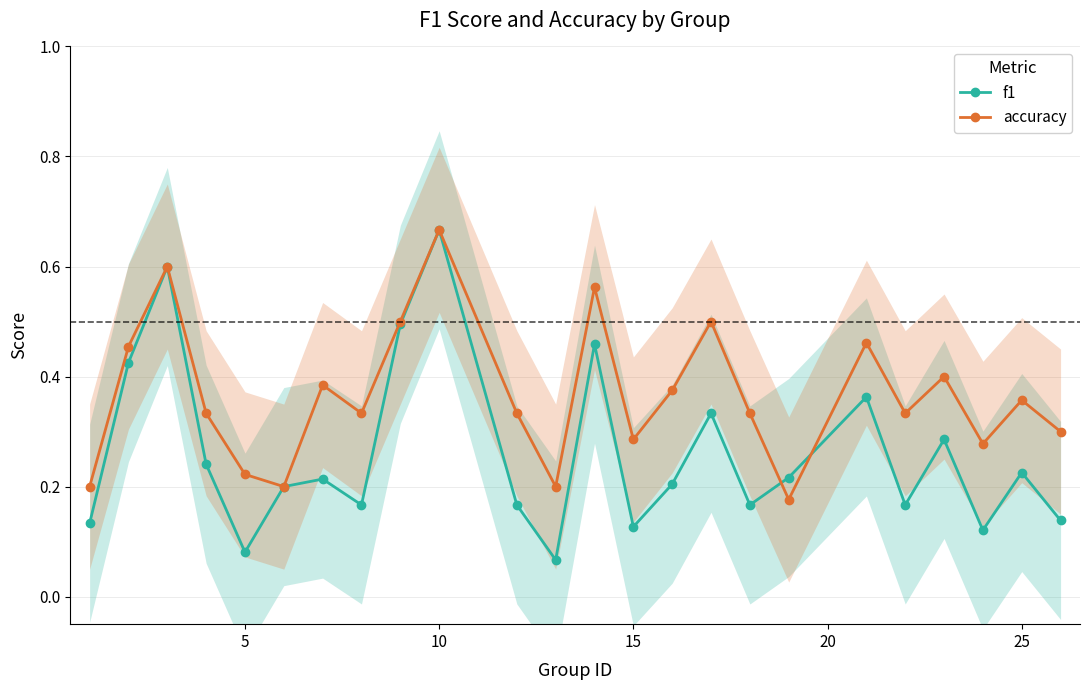

What is the value of the f1 point at the 11th from the left?

0.6